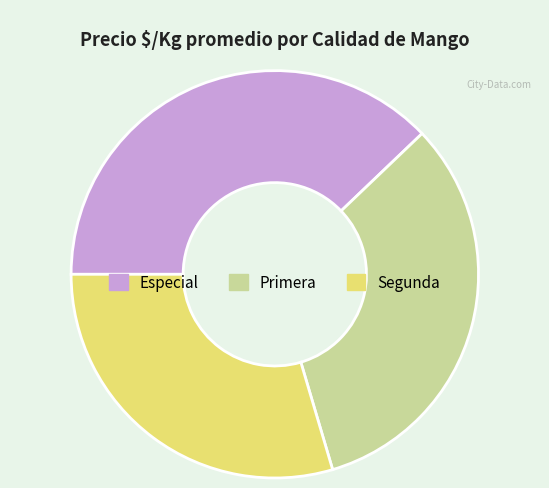

Count the number of slices in the pie.

3